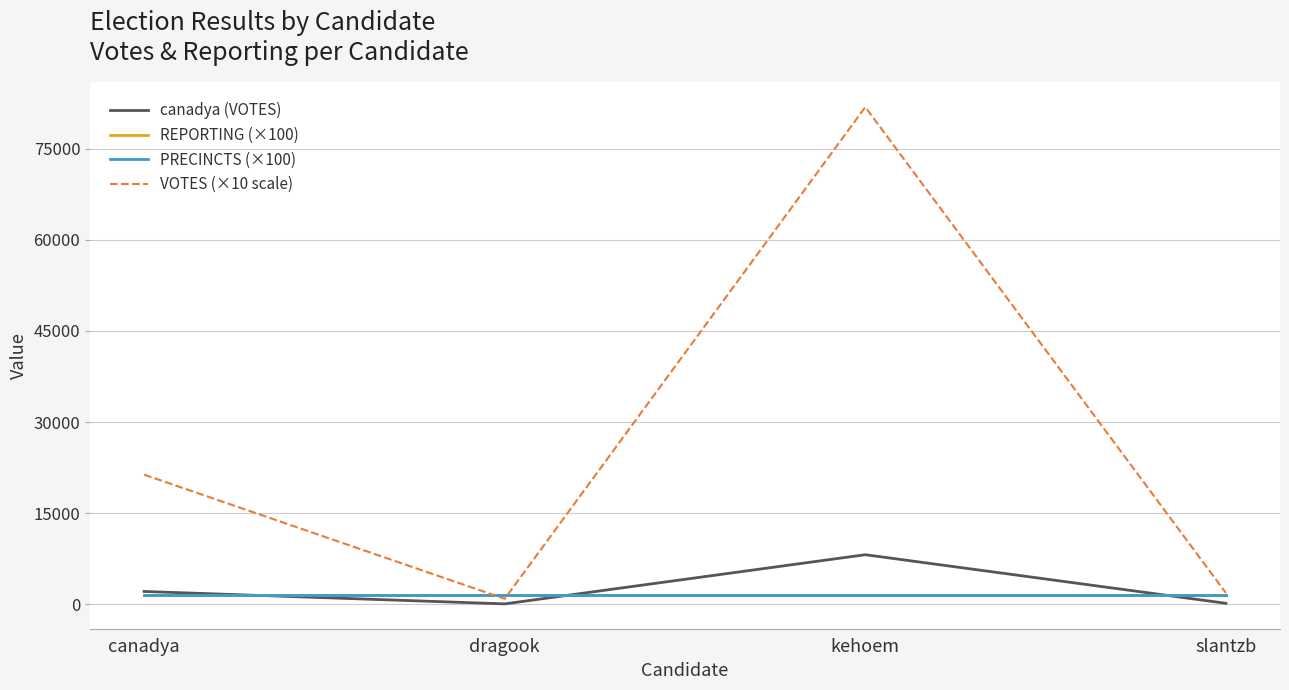

Is this an area chart (filled region under the line)?

No